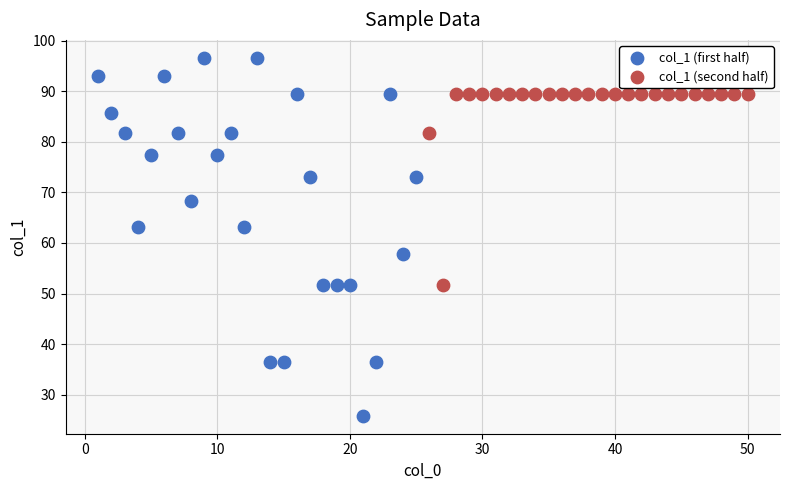

What are all the series names shown in the legend?

col_1 (first half), col_1 (second half)